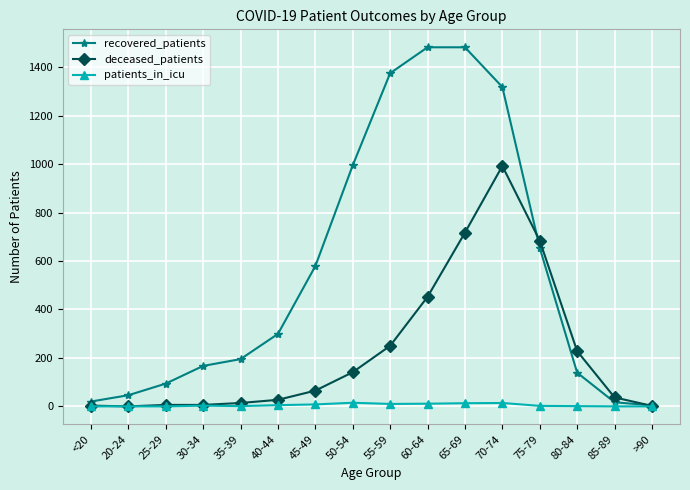

What is the difference between the highest and lowest values at 25-29?

94